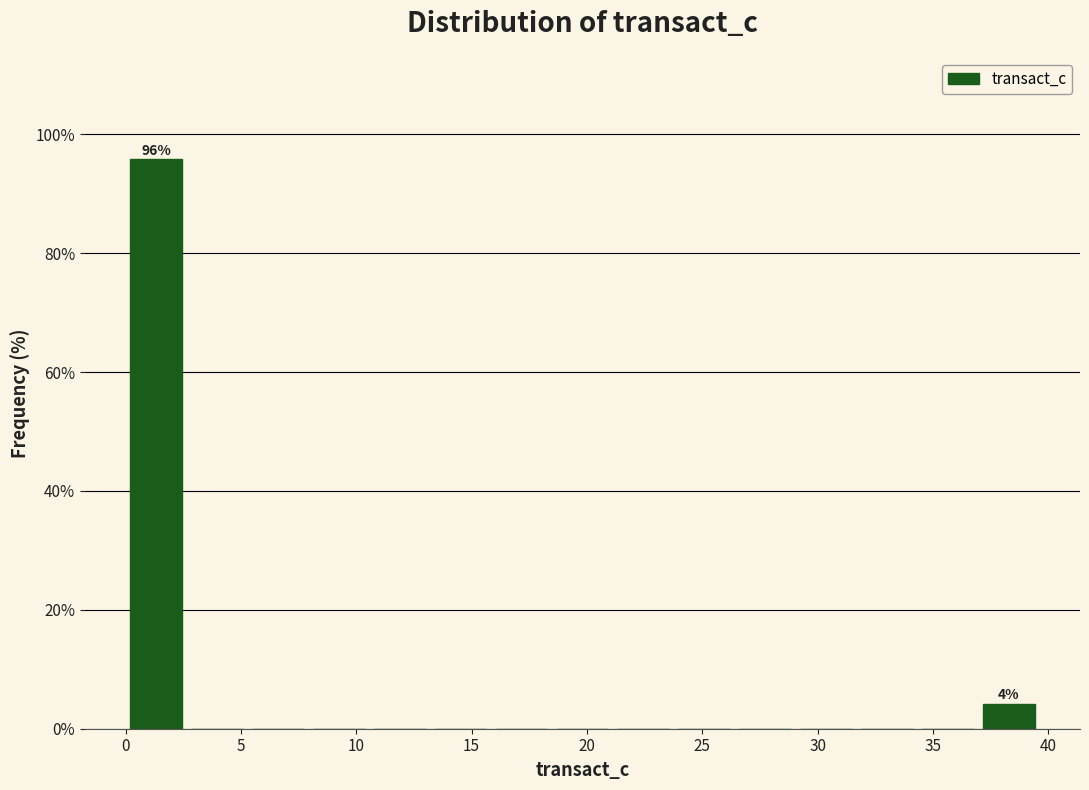

Which range on the x-axis has the tallest bar?

0.0 to 2.5